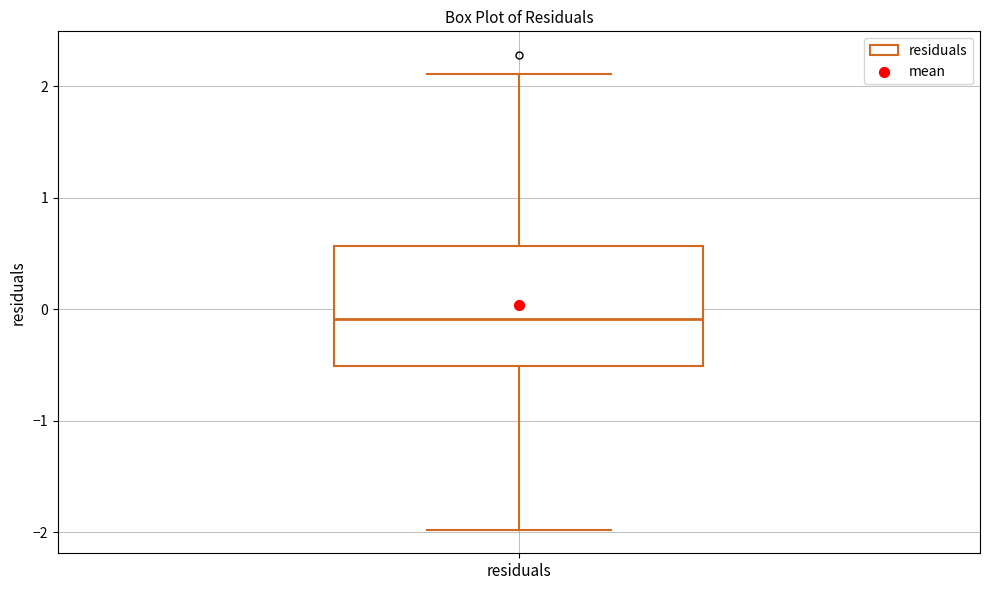

Where is the upper edge of the box for residuals on the y-axis? The values are not printed on the chart, so give them approximately, as read against the axis.

0.6